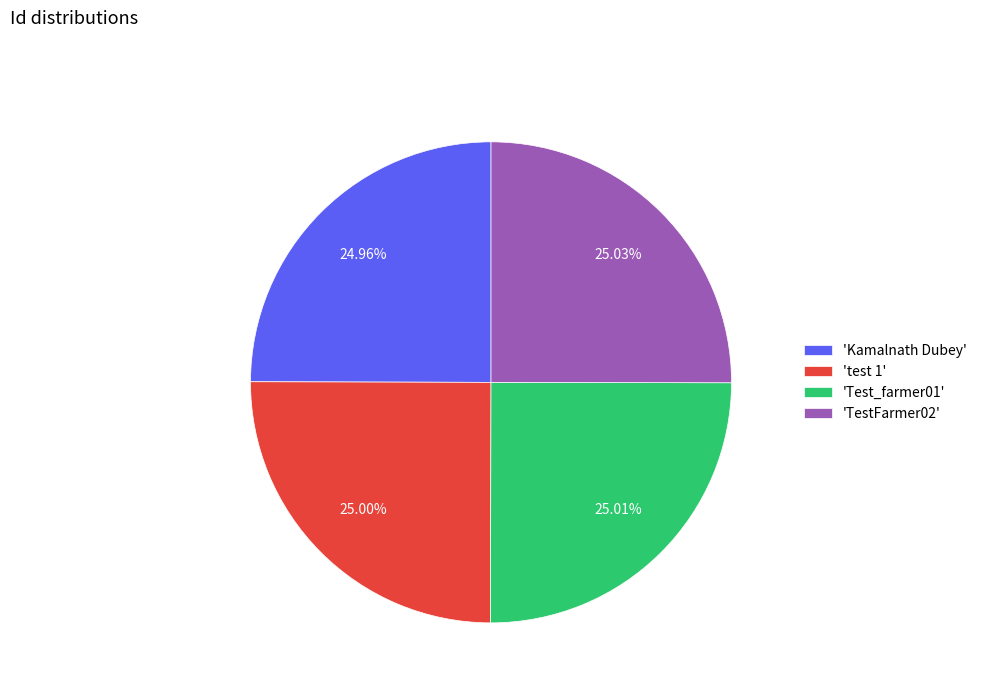

Combined, do 'Test_farmer01' and 'test 1' account for over 50%?

Yes